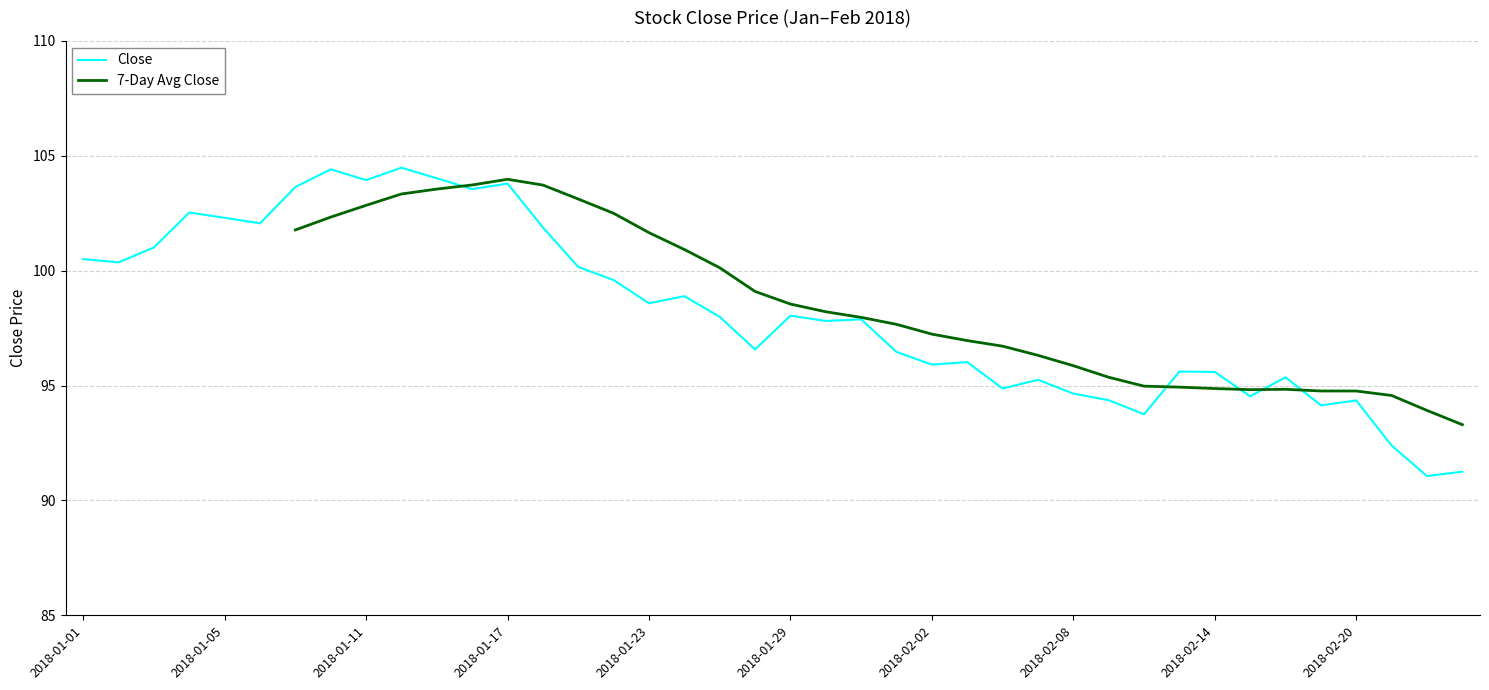

How many times do Close and 7-Day Avg Close cross each other?

5